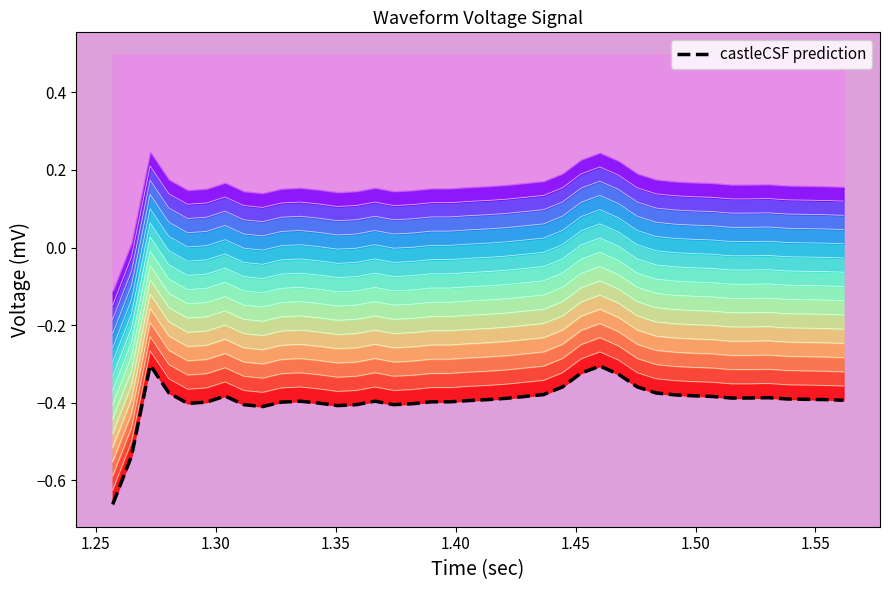

Reading left to right, transcribe all the data shown in this chart.

-0.7	-0.5	-0.3	-0.4	-0.4	-0.4	-0.4	-0.4	-0.4	-0.4	-0.4	-0.4	-0.4	-0.4	-0.4	-0.4	-0.4	-0.4	-0.4	-0.4	-0.4	-0.4	-0.4	-0.4	-0.4	-0.3	-0.3	-0.3	-0.4	-0.4	-0.4	-0.4	-0.4	-0.4	-0.4	-0.4	-0.4	-0.4	-0.4	-0.4